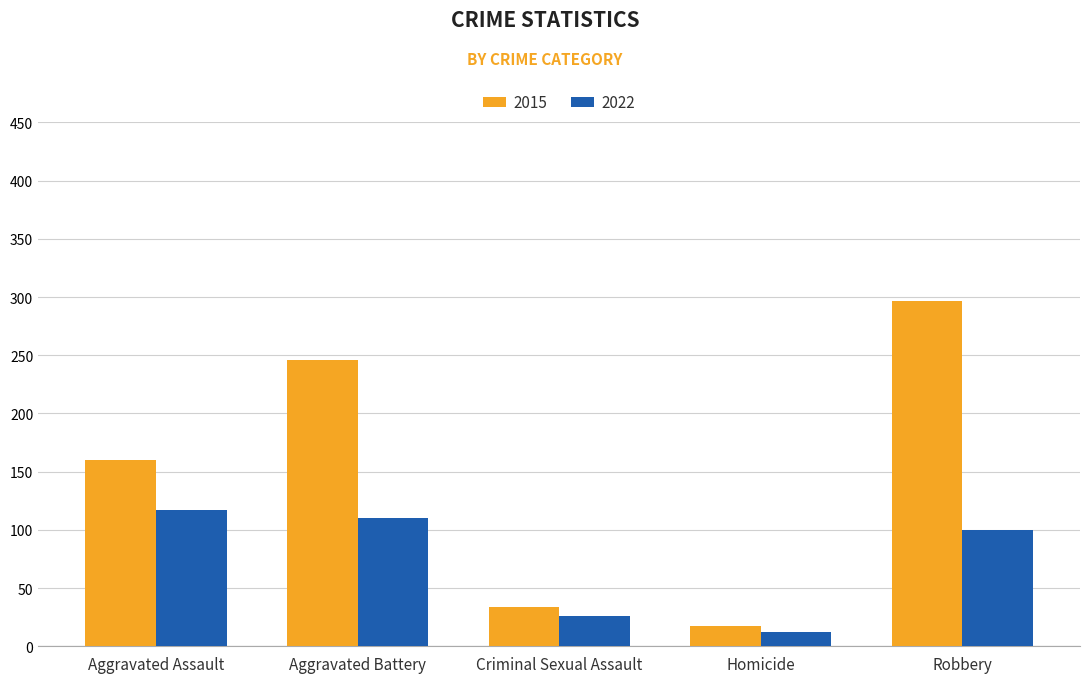

Which series has the largest range (max minus min)?

2015